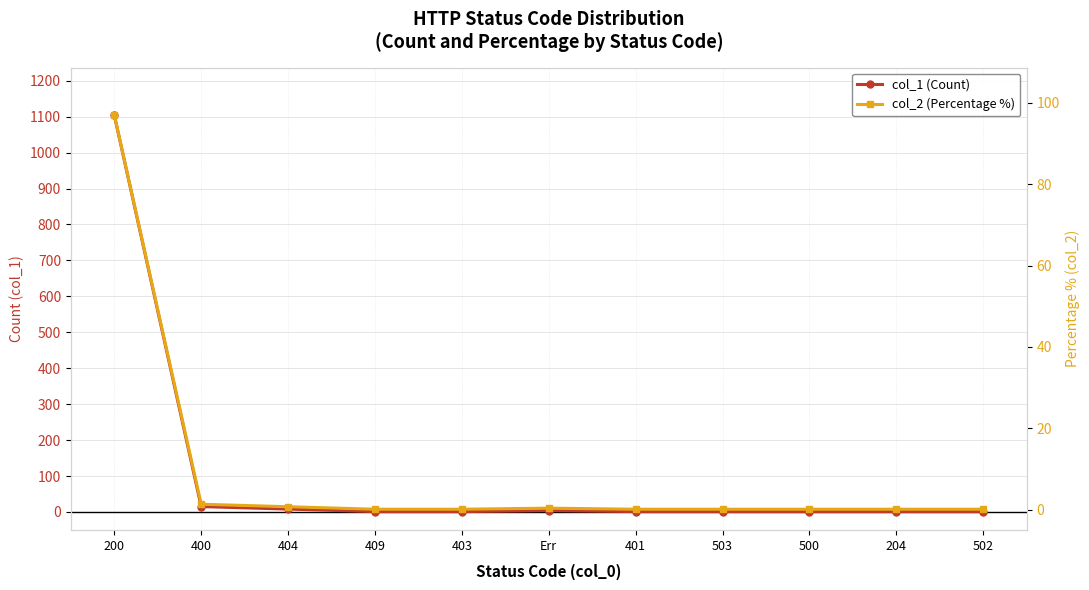

True or false: col_1 (Count) has more than 2 points higher than both neighbors.

False